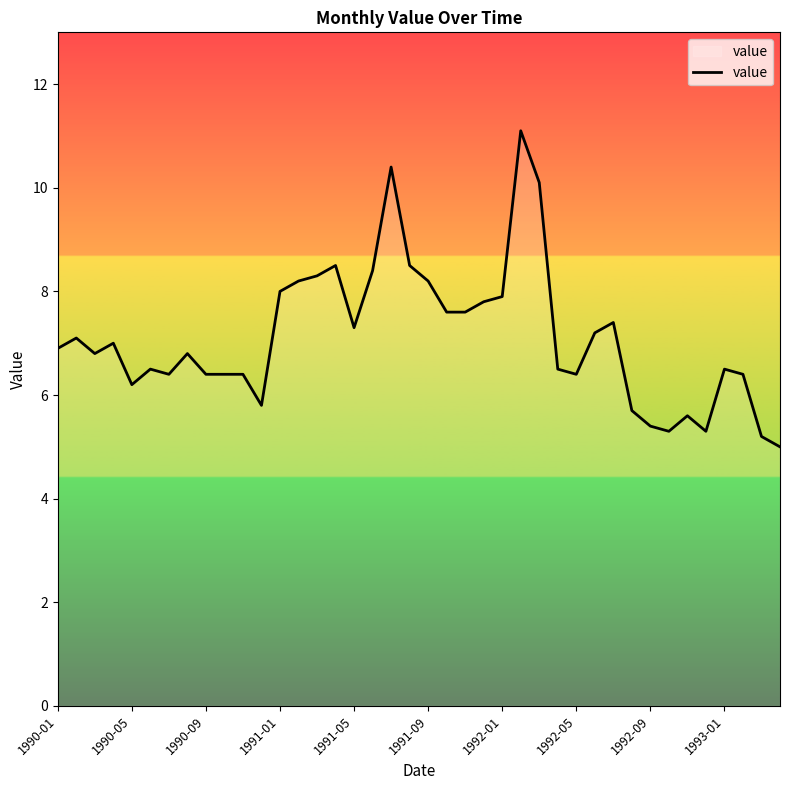

What is the minimum value shown in the chart?

5.0